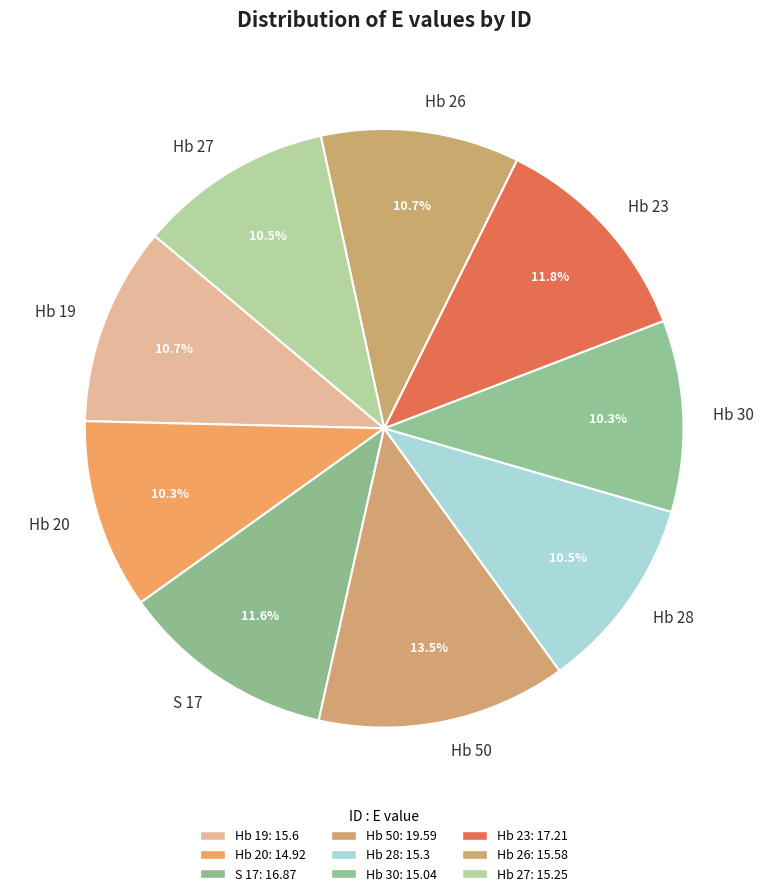

Which category has the biggest portion of the pie?

Hb 50